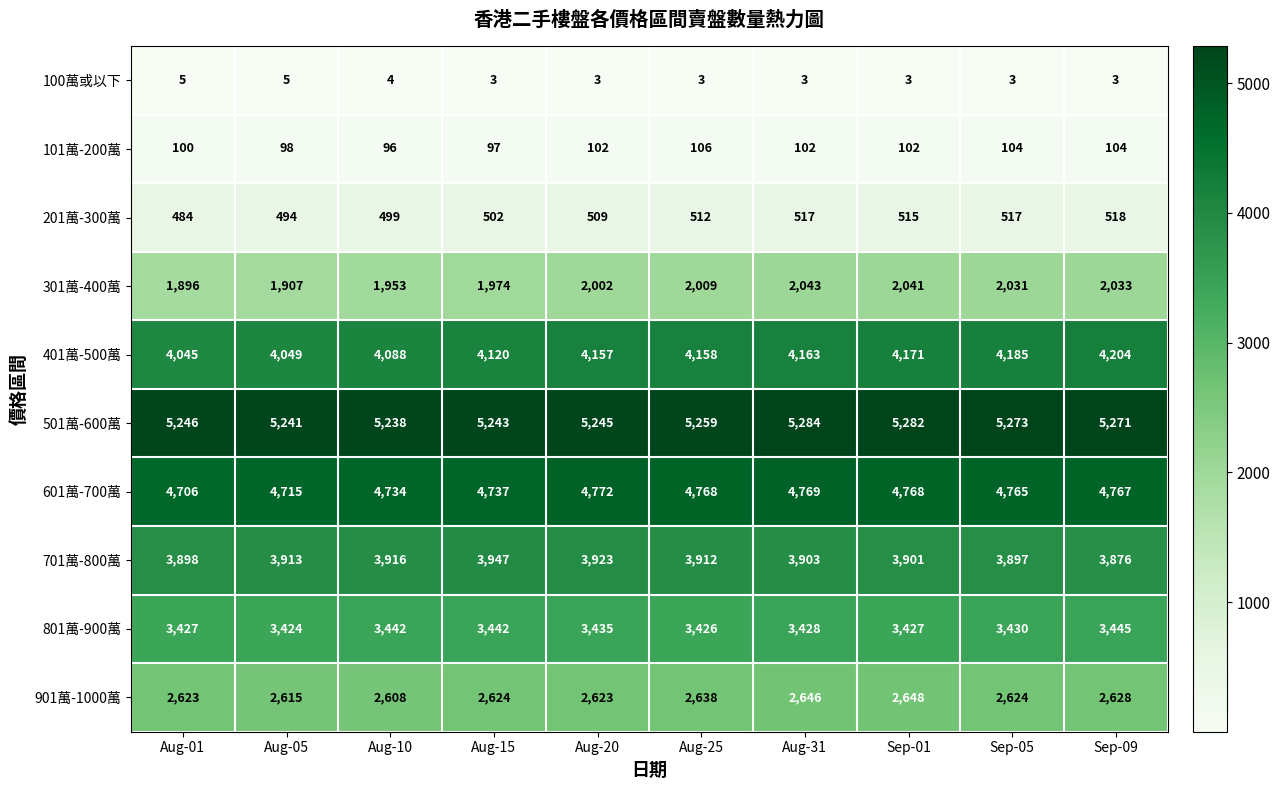

What is the total value across all series at Aug-10?

26578